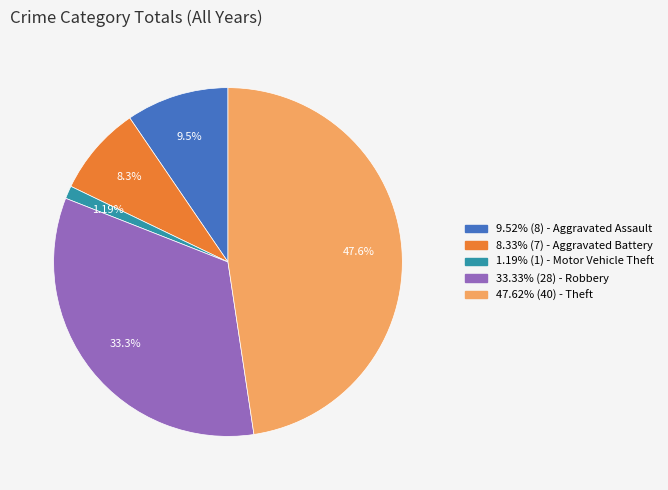

To the nearest percent, what is the average slice percentage?

20%